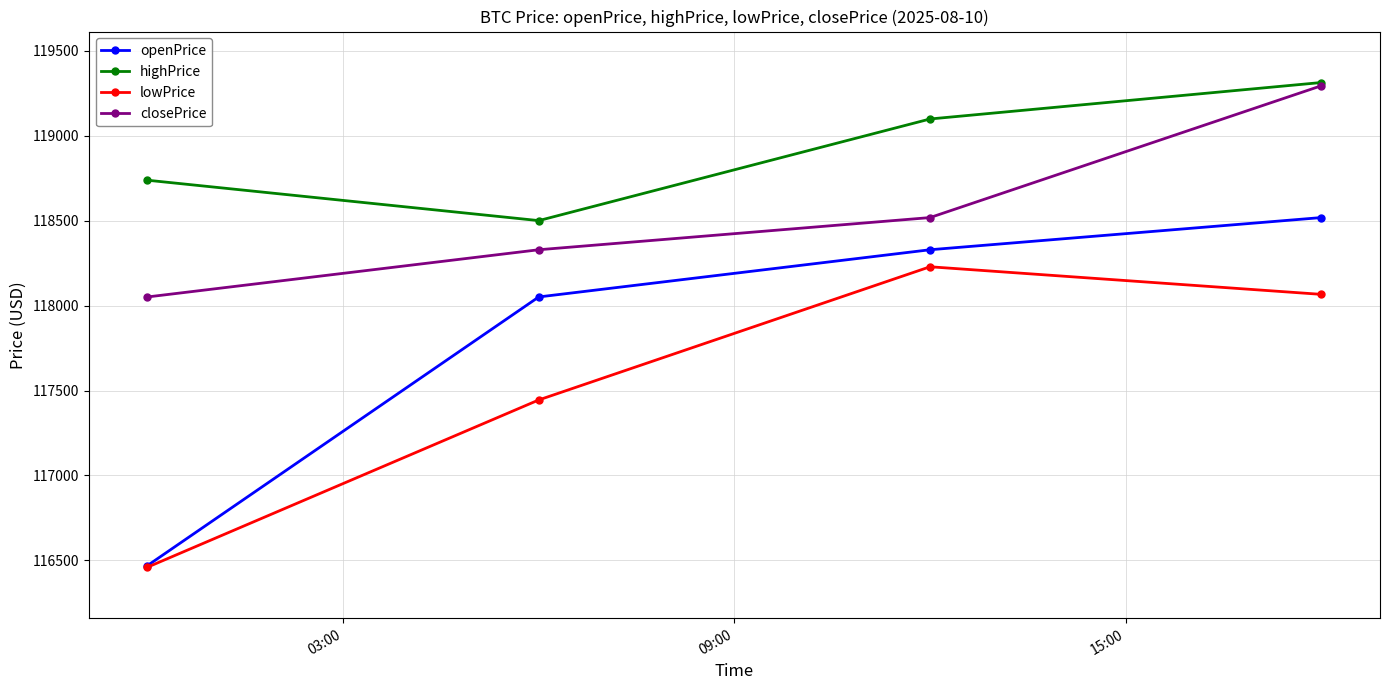

At how many categories does at least one series exceed 116586?

4